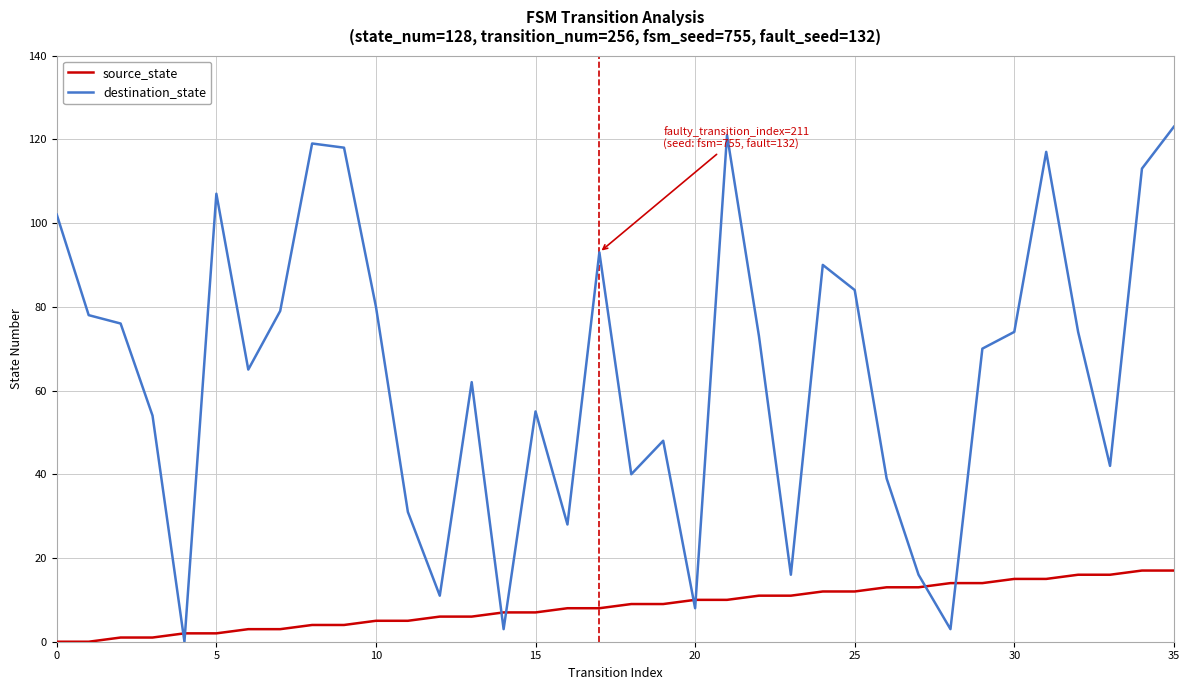

What are all the series names shown in the legend?

source_state, destination_state